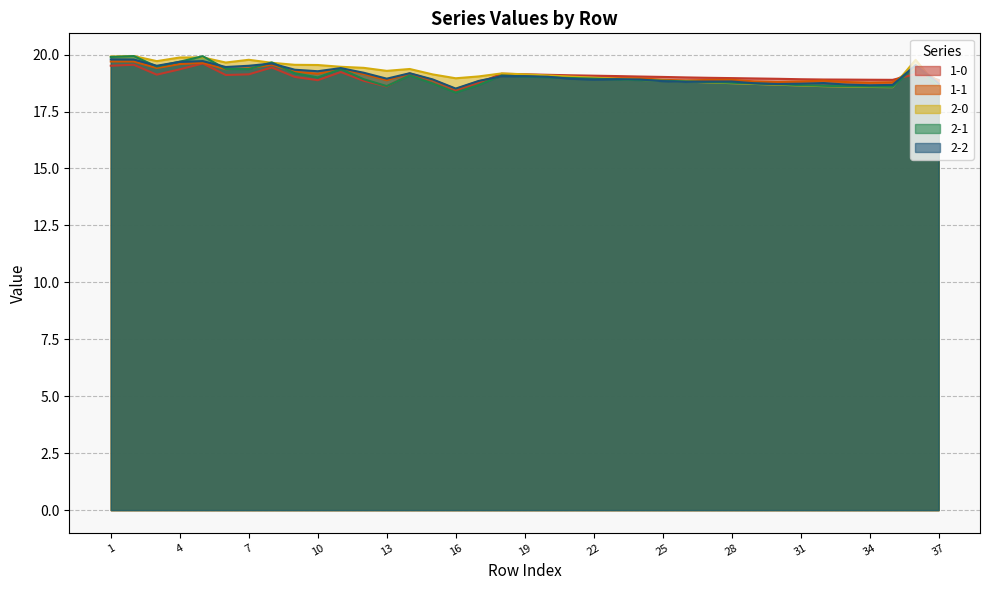

Reading left to right, transcribe all the data shown in this chart.

1-0: 1=19.5	2=19.6	3=19.1	4=19.4	5=19.6	6=19.1	7=19.1	8=19.4	9=19.0	10=18.9	11=19.2	12=18.8	13=18.6	14=19.1	15=18.8	16=18.4	17=18.8	18=19.2	19=19.1	20=19.1	21=19.1	22=19.1	23=19.1	24=19.0	25=19.0	26=19.0	27=19.0	28=19.0	29=19.0	30=18.9	31=18.9	32=18.9	33=18.9	34=18.9	35=18.9	36=19.1	37=18.9
1-1: 1=19.7	2=19.7	3=19.4	4=19.6	5=19.6	6=19.4	7=19.4	8=19.6	9=19.3	10=19.2	11=19.4	12=19.1	13=18.9	14=19.2	15=18.9	16=18.5	17=18.8	18=19.1	19=19.1	20=19.1	21=19.0	22=18.9	23=19.0	24=19.0	25=18.9	26=18.9	27=18.9	28=18.9	29=18.8	30=18.8	31=18.8	32=18.9	33=18.8	34=18.8	35=18.8	36=19.4	37=18.8
2-0: 1=19.9	2=19.9	3=19.7	4=19.9	5=19.9	6=19.7	7=19.8	8=19.6	9=19.6	10=19.5	11=19.5	12=19.4	13=19.3	14=19.4	15=19.1	16=19.0	17=19.0	18=19.2	19=19.1	20=19.1	21=19.0	22=19.0	23=18.9	24=18.9	25=18.9	26=18.8	27=18.8	28=18.7	29=18.7	30=18.7	31=18.6	32=18.6	33=18.6	34=18.6	35=18.6	36=19.8	37=18.6
2-1: 1=19.9	2=19.9	3=19.5	4=19.7	5=19.9	6=19.4	7=19.4	8=19.7	9=19.2	10=19.0	11=19.4	12=18.9	13=18.6	14=19.1	15=18.7	16=18.3	17=18.7	18=19.1	19=19.0	20=19.0	21=19.0	22=18.9	23=18.9	24=18.9	25=18.9	26=18.8	27=18.8	28=18.8	29=18.7	30=18.7	31=18.7	32=18.6	33=18.6	34=18.6	35=18.6	36=19.5	37=18.6
2-2: 1=19.8	2=19.8	3=19.5	4=19.7	5=19.7	6=19.5	7=19.5	8=19.6	9=19.3	10=19.3	11=19.4	12=19.2	13=18.9	14=19.2	15=18.9	16=18.5	17=18.8	18=19.0	19=19.1	20=19.0	21=18.9	22=18.9	23=18.9	24=18.9	25=18.8	26=18.8	27=18.8	28=18.8	29=18.7	30=18.7	31=18.7	32=18.8	33=18.7	34=18.7	35=18.7	36=19.5	37=18.7